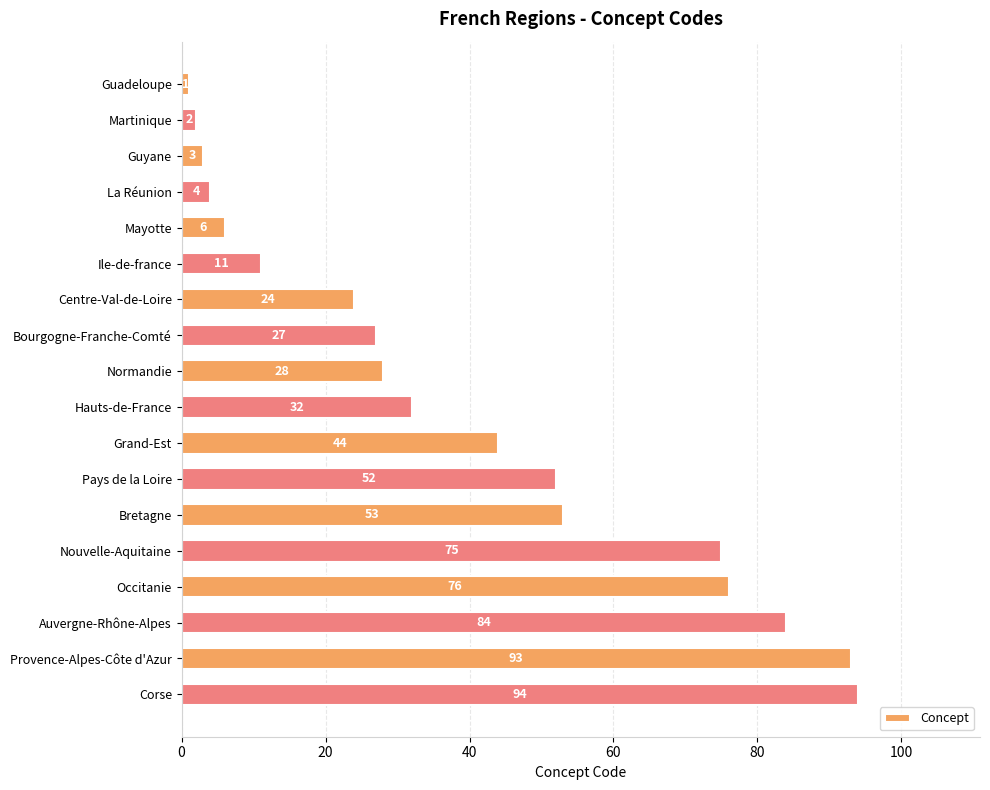

The value at Grand-Est is 44. True or false?

True